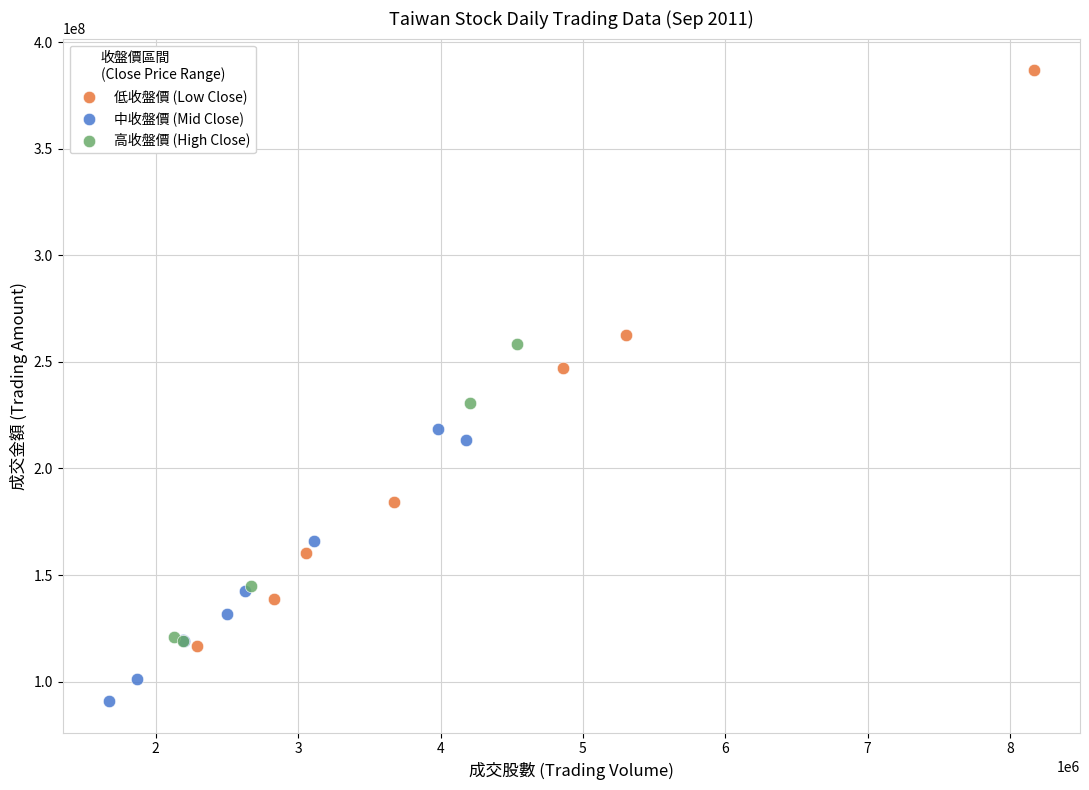

Which series contains the lowest Y value?

中收盤價 (Mid Close)